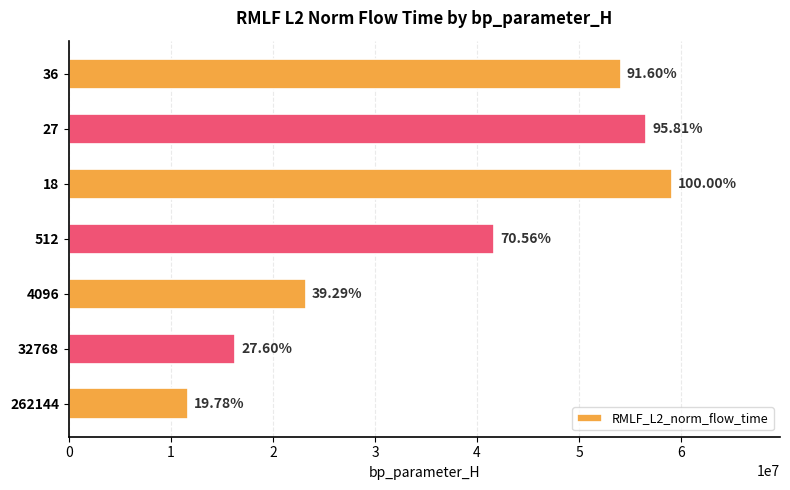

Are the bars horizontal?

Yes